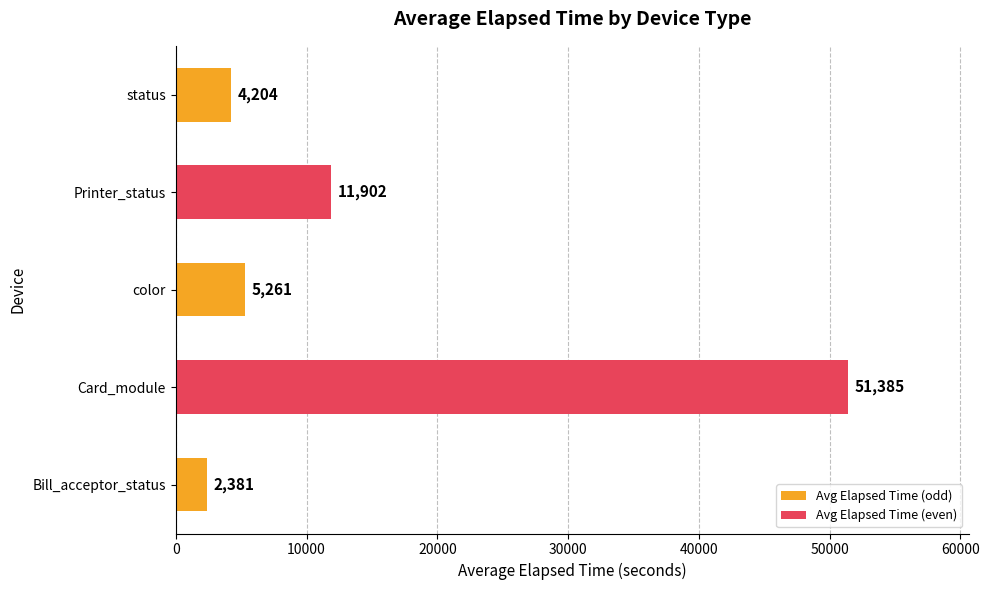

List the labels in order of value, smallest first.

Bill_acceptor_status, status, color, Printer_status, Card_module